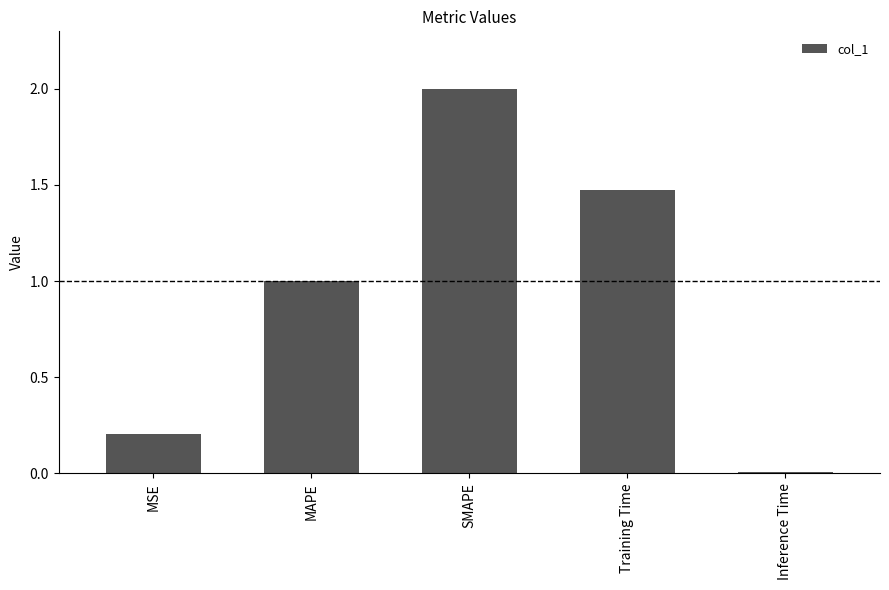

Which category has the highest value across all series?

SMAPE